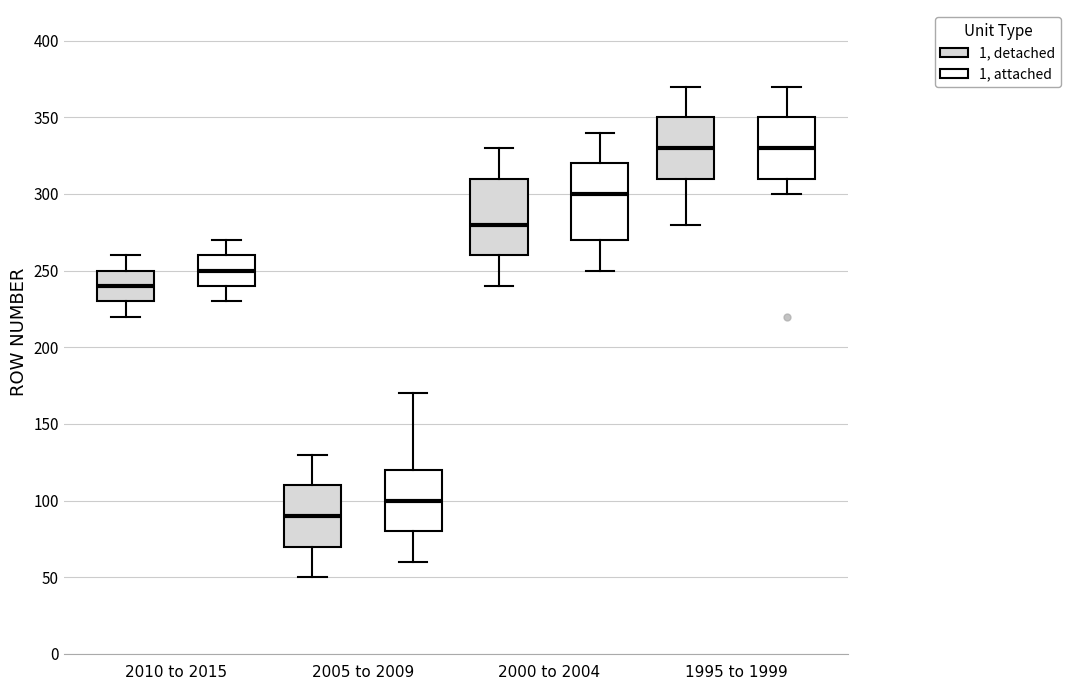

Reading left to right, read every box against the y-axis: the position of its median line, the range the box covers, and the ends of its whiskers. The values are not printed on the chart, so give them approximately, as read against the axis.

2010 to 2015 (1, detached): median 240, box 230 to 250, whiskers 220 to 260
2010 to 2015 (1, attached): median 250, box 240 to 260, whiskers 230 to 270
2005 to 2009 (1, detached): median 90, box 70 to 110, whiskers 50 to 130
2005 to 2009 (1, attached): median 100, box 80 to 120, whiskers 60 to 170
2000 to 2004 (1, detached): median 280, box 260 to 310, whiskers 240 to 330
2000 to 2004 (1, attached): median 300, box 270 to 320, whiskers 250 to 340
1995 to 1999 (1, detached): median 330, box 310 to 350, whiskers 280 to 370
1995 to 1999 (1, attached): median 330, box 310 to 350, whiskers 300 to 370